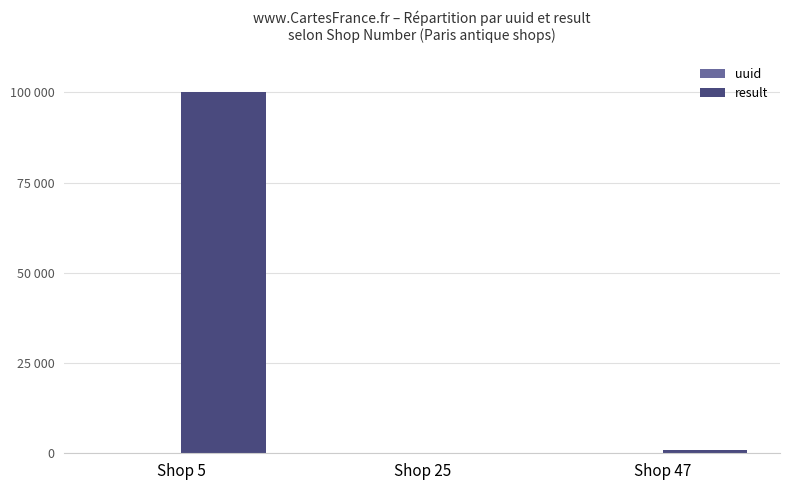

Does the chart contain stacked bars?

No